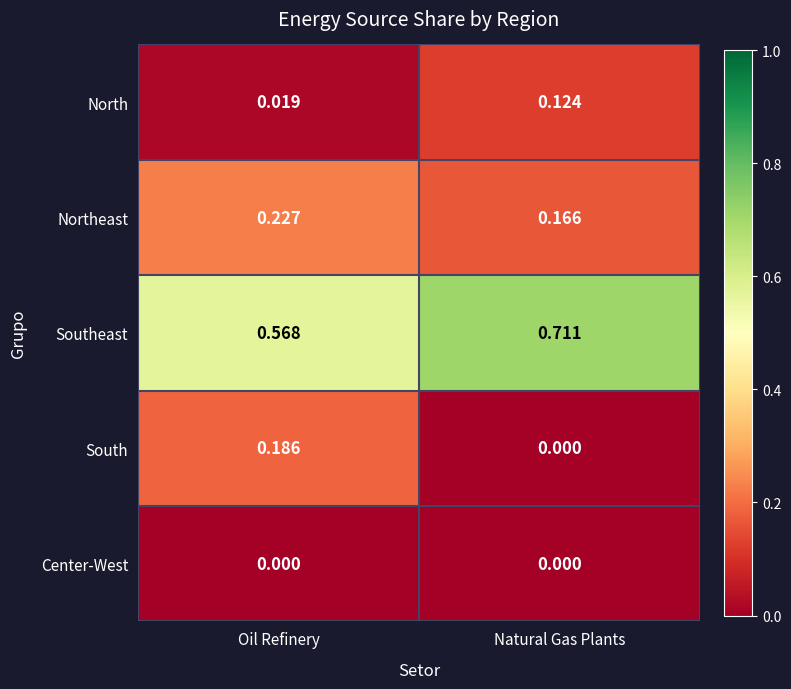

Is the value of Northeast at Natural Gas Plants greater than the value of North at Oil Refinery?

Yes